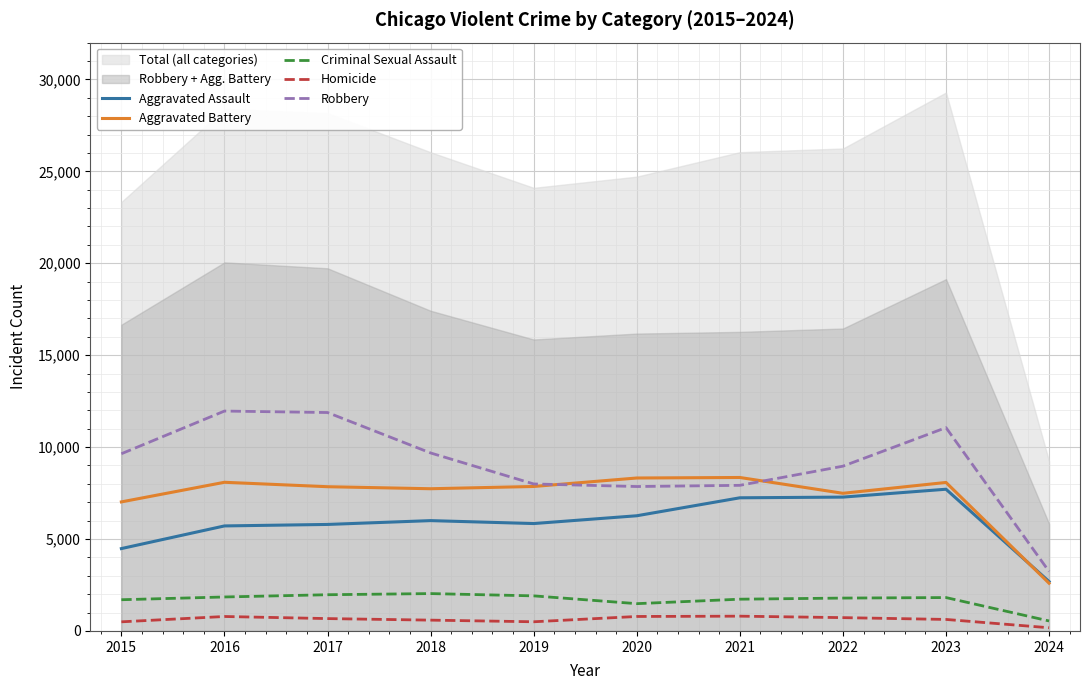

At which label does Homicide reach its peak?

2021